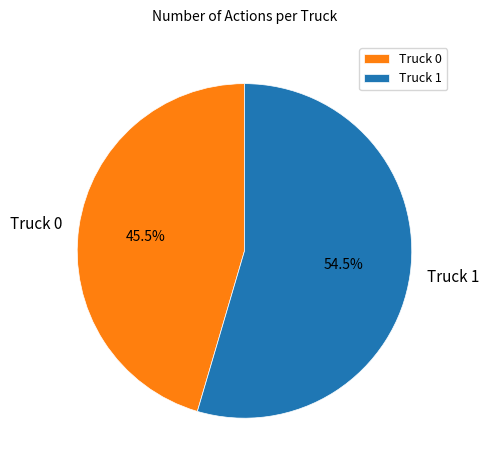

What is the smallest slice in the pie chart?

Truck 0